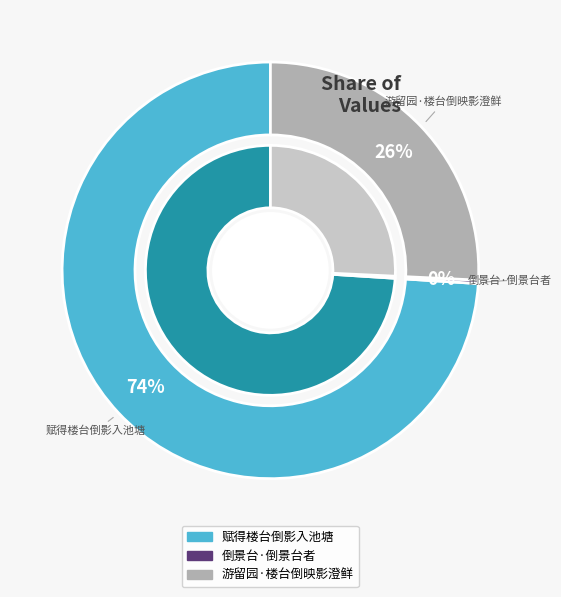

The 游留园·楼台倒映影澄鲜 slice represents 18% of the pie. True or false?

False